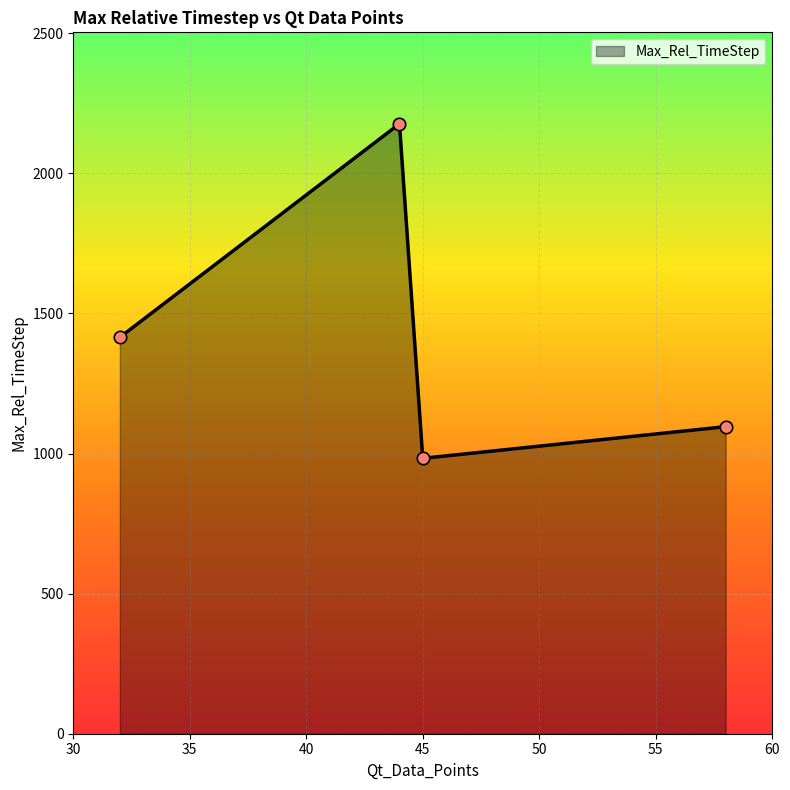

What is the difference between the second highest and second lowest values?

319